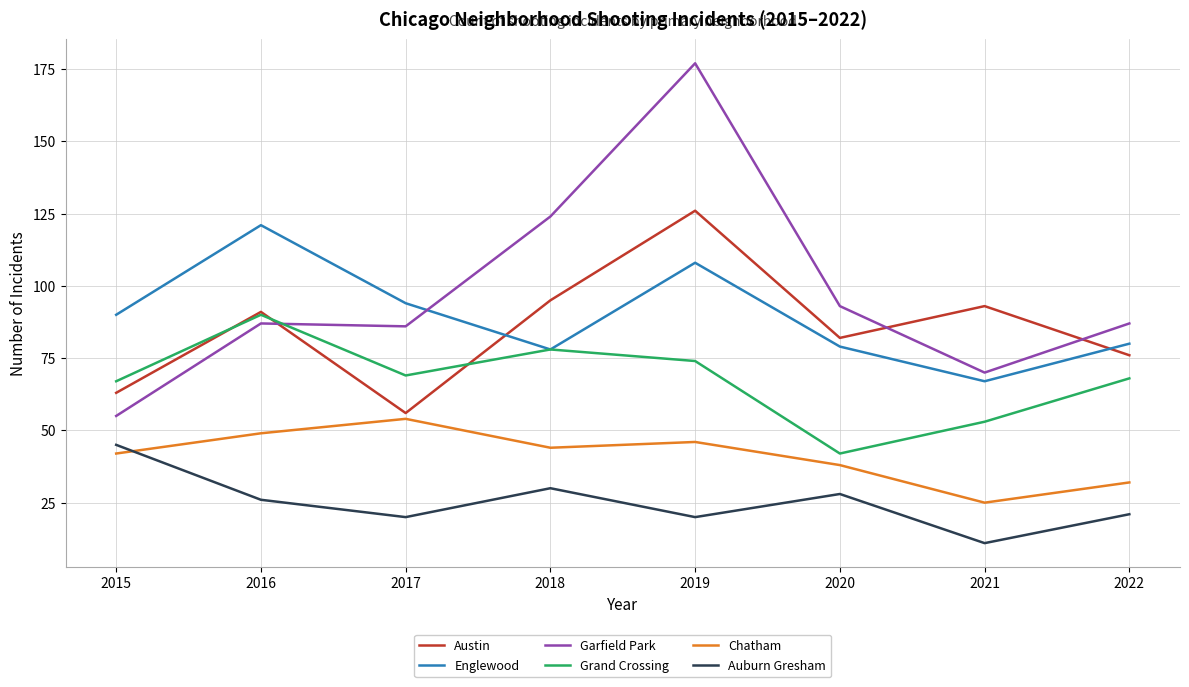

Read the Austin value at 2022.

76